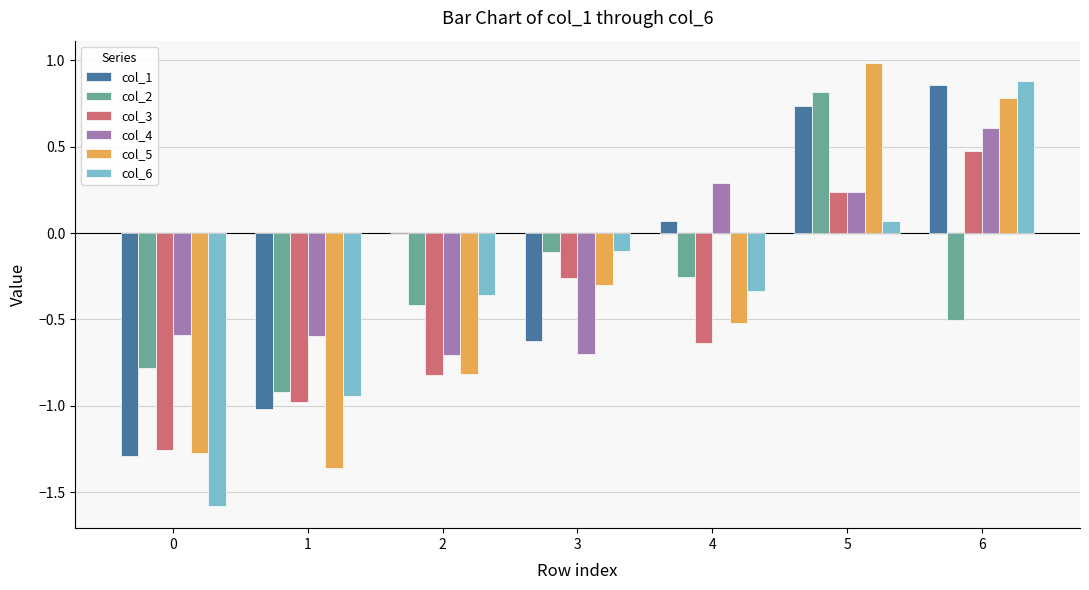

Between 3 and 4, which series saw the biggest shift?

col_4